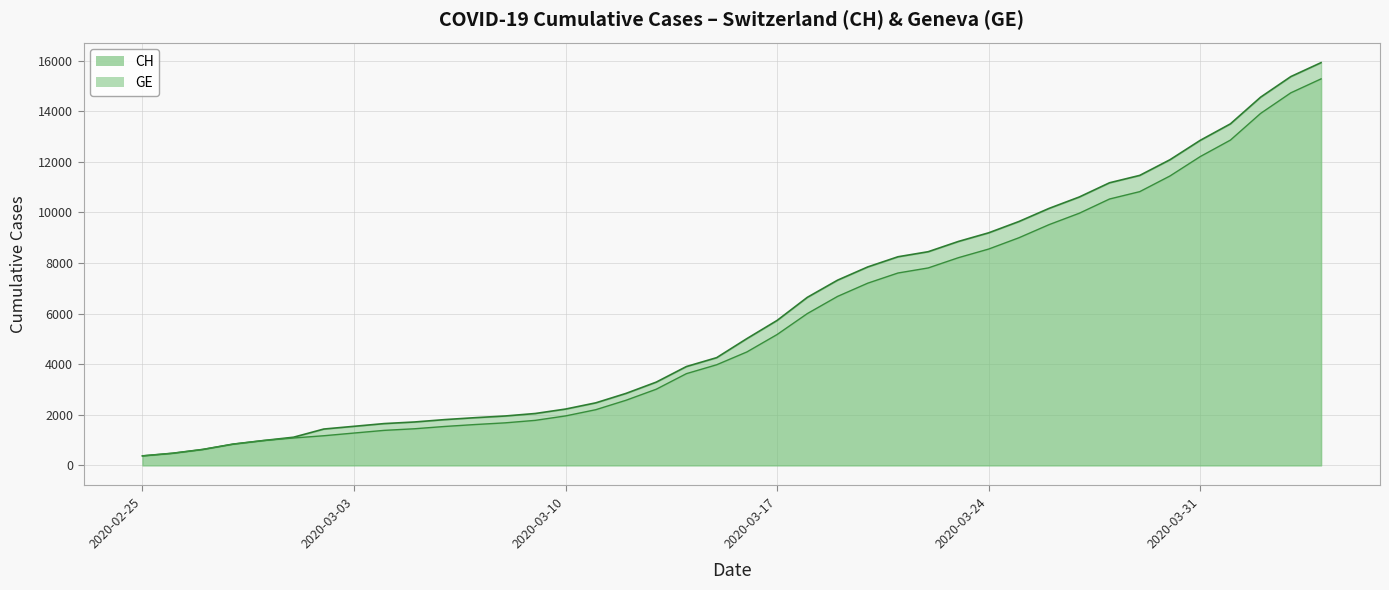

True or false: CH has more than 2 interior local peaks.

False